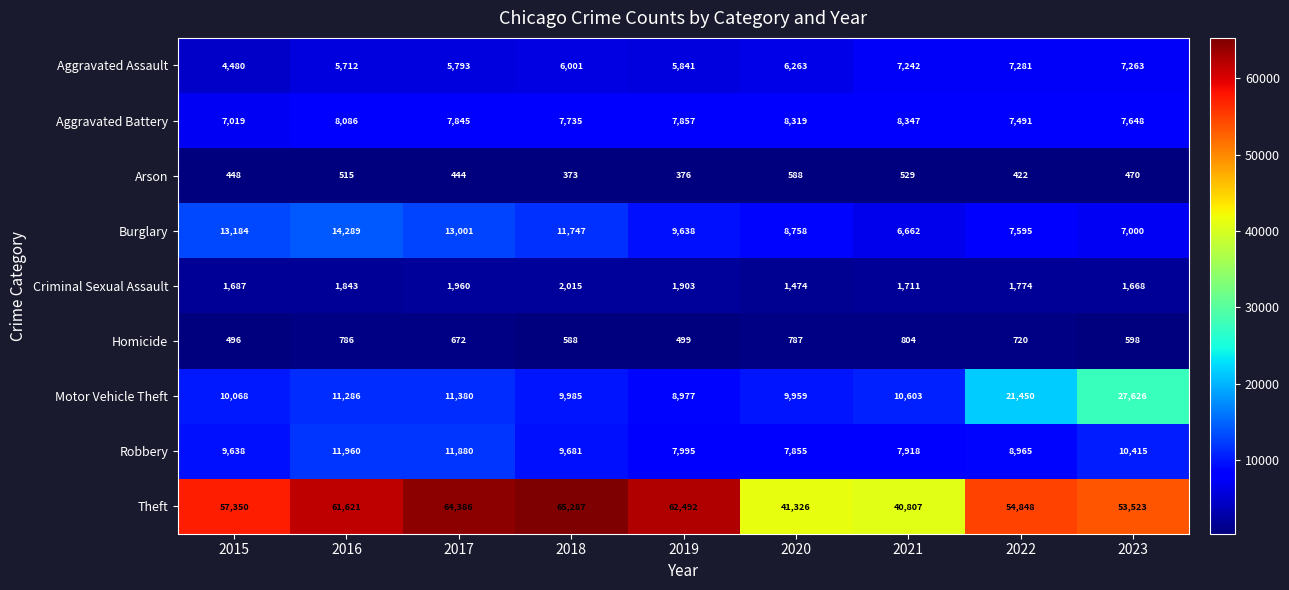

What is the difference between the Aggravated Assault values at 2021 and 2020?

979